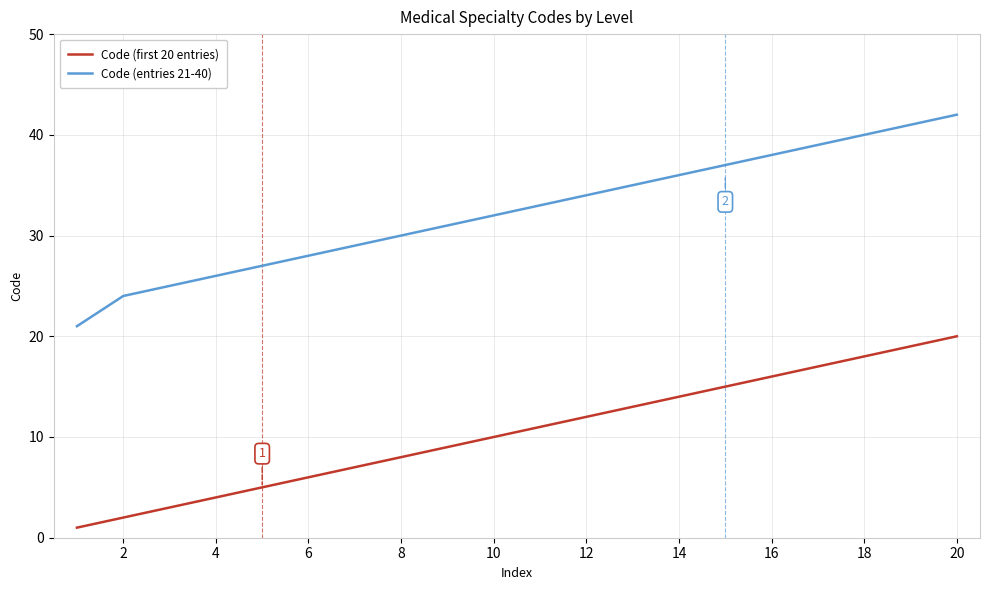

True or false: Code (entries 21-40) and Code (first 20 entries) intersect in this chart.

False